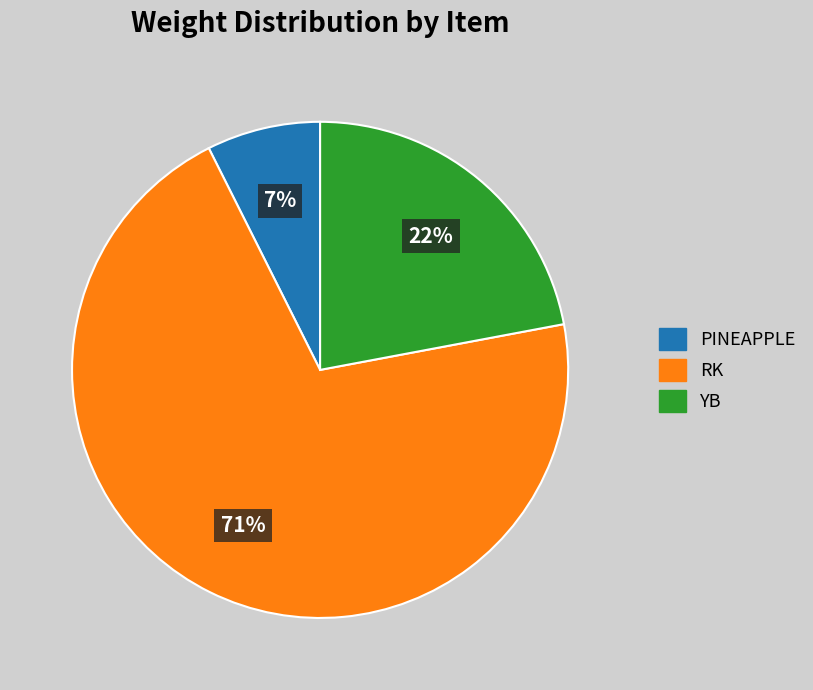

What percentage is the PINEAPPLE slice, to the nearest percent?

7%